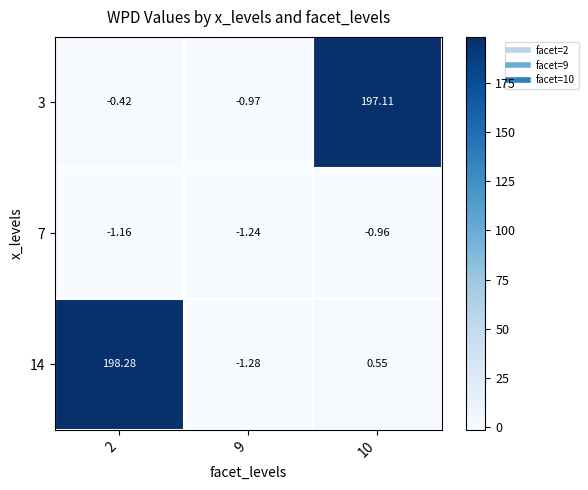

What is the spread (max minus min) of values at 2?

199.4